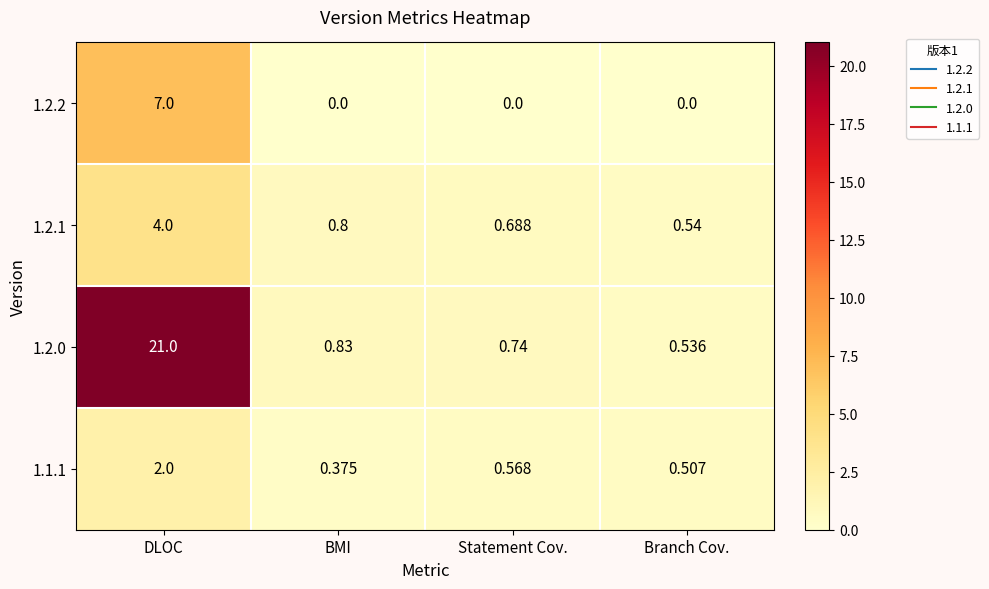

At which category is the sum across all series the highest?

DLOC